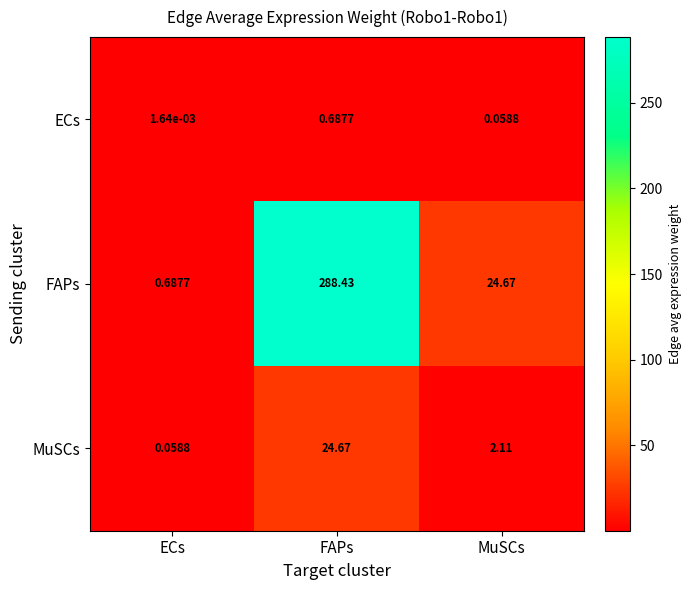

List the labels in order of ECs value, smallest first.

ECs, MuSCs, FAPs